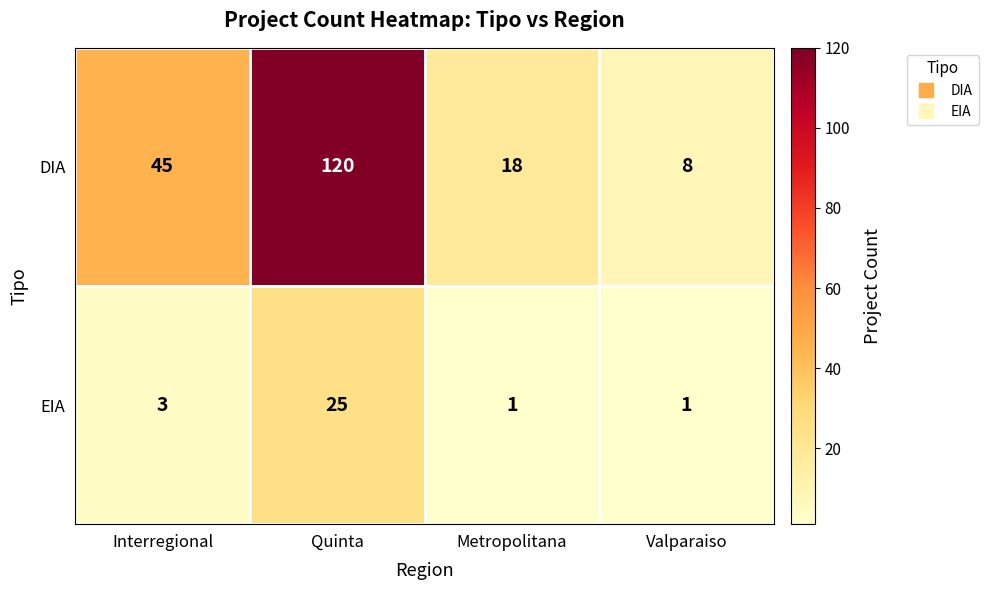

What is the total value across all series at Interregional?

48